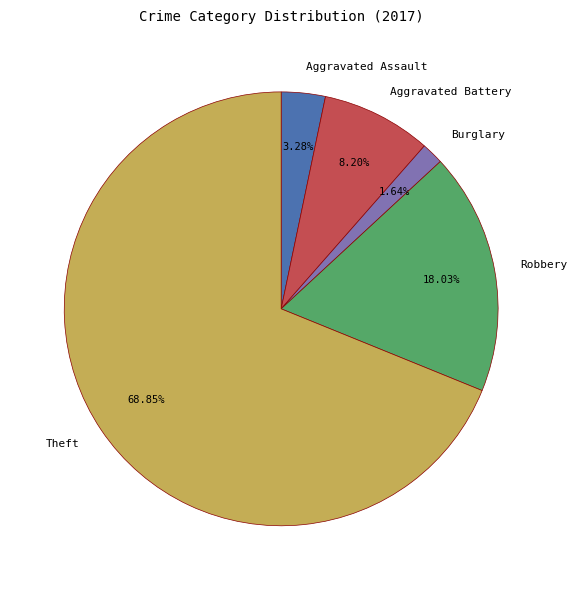

Does any single category account for the majority?

Yes